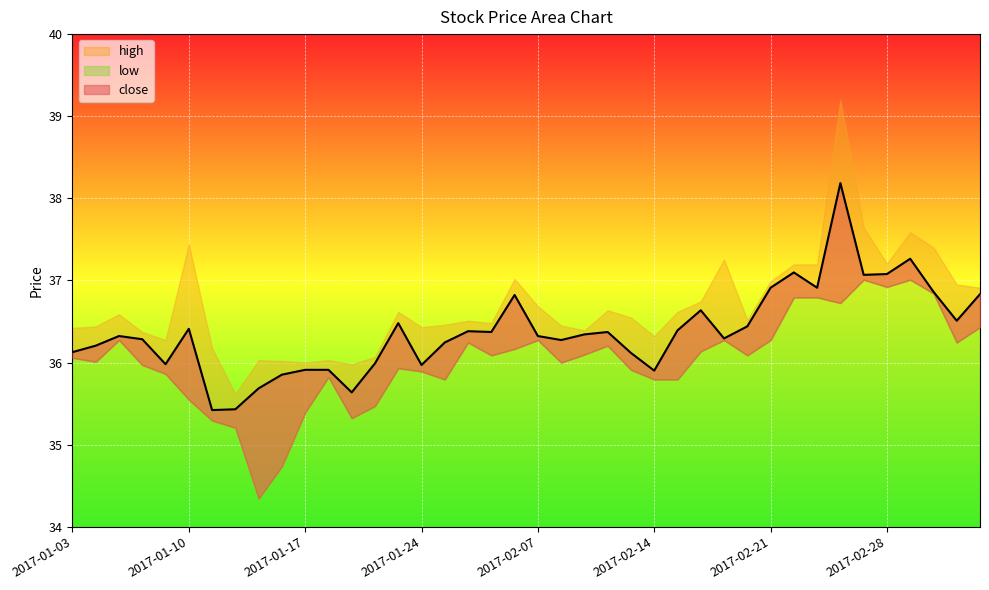

Between 2017-01-10 and 2017-02-13, which is larger?

2017-01-10